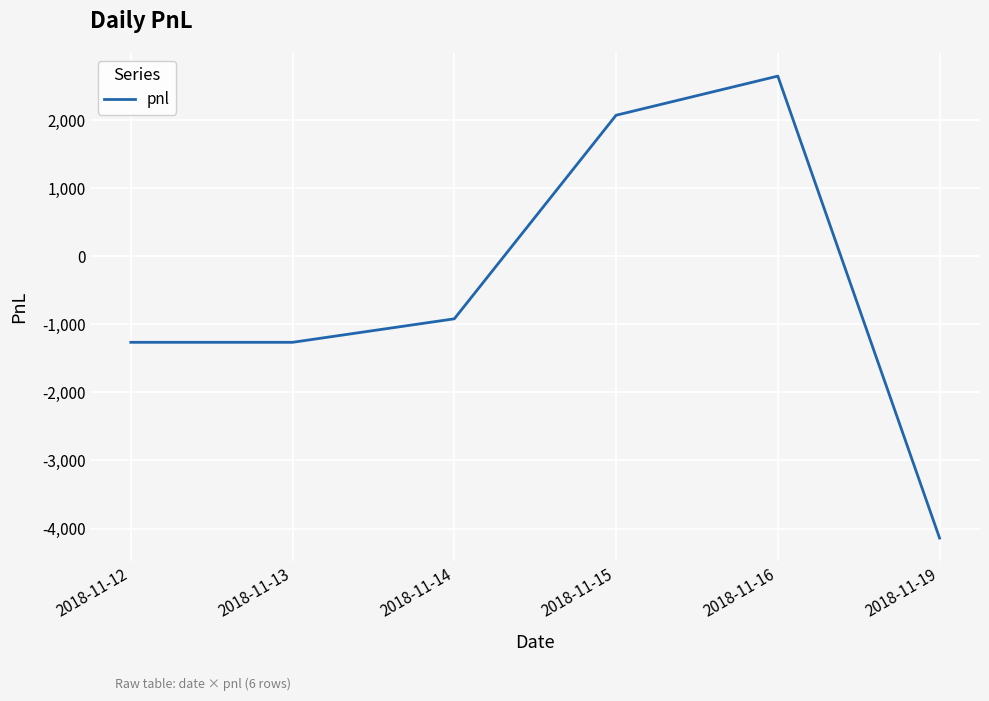

At which category does the data reach its first local peak?

2018-11-16